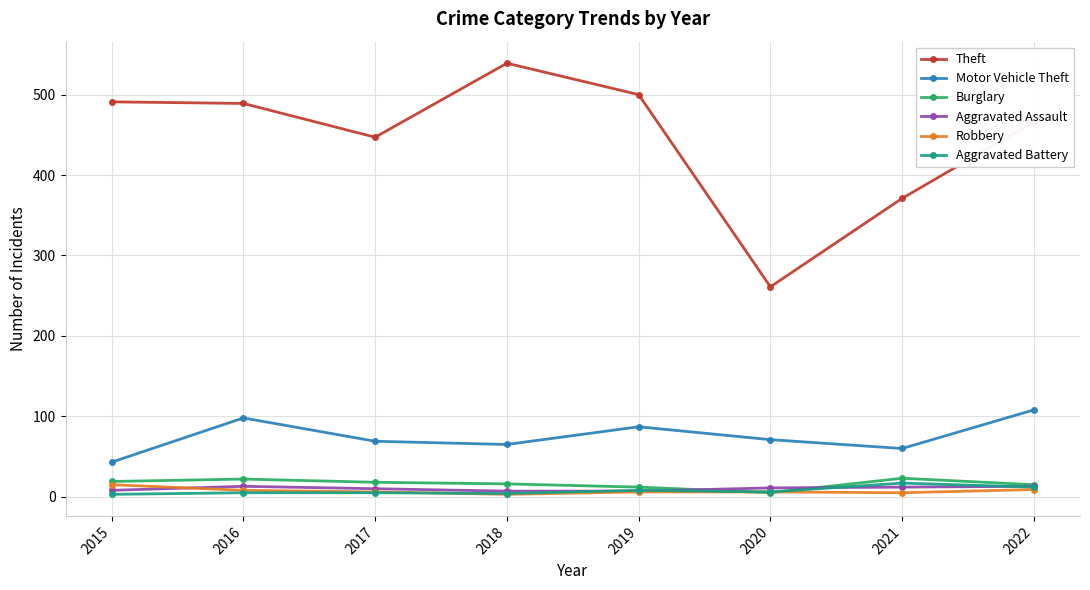

Which category has the lowest value in the Theft series?

2020